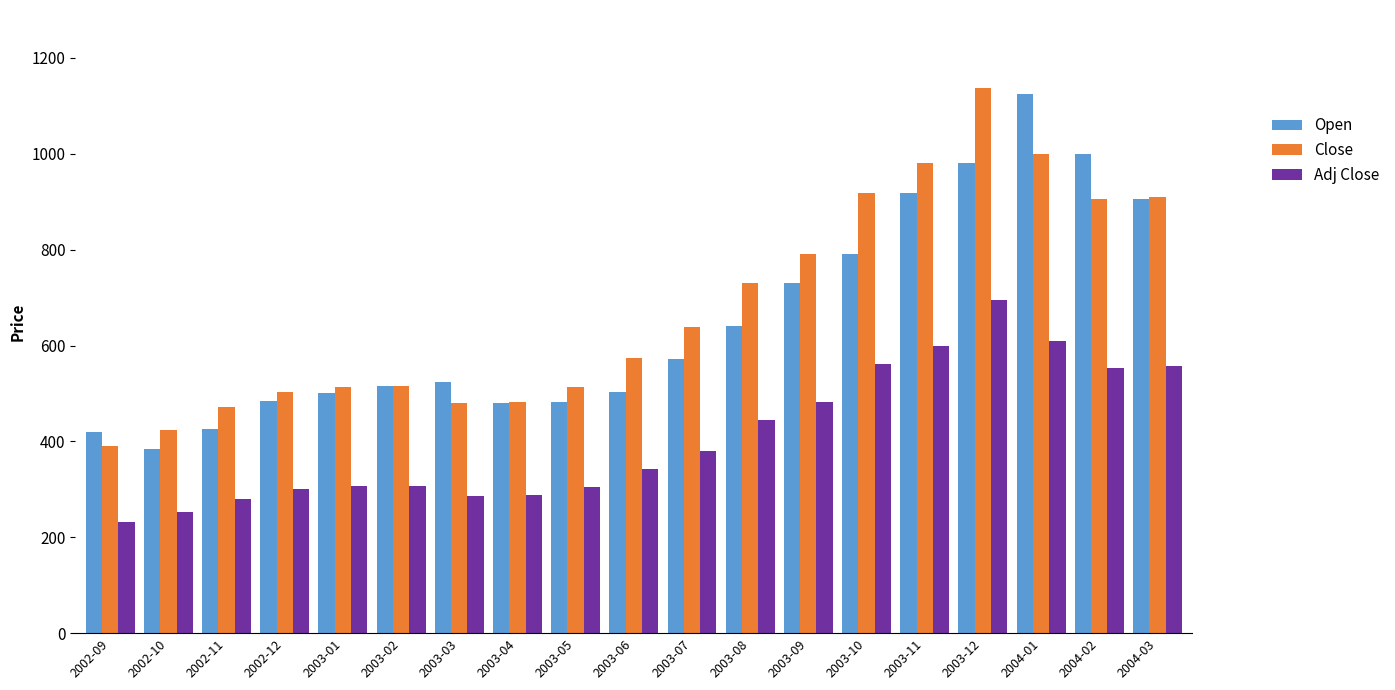

What are all the series names shown in the legend?

Open, Close, Adj Close